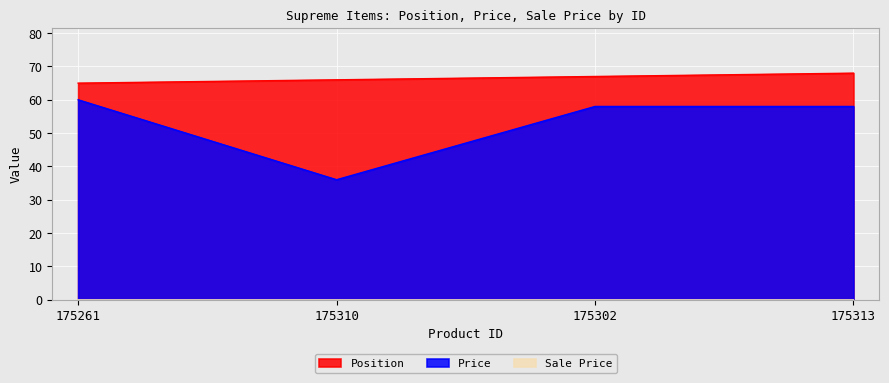

What value does the Position series have at 175310?

66